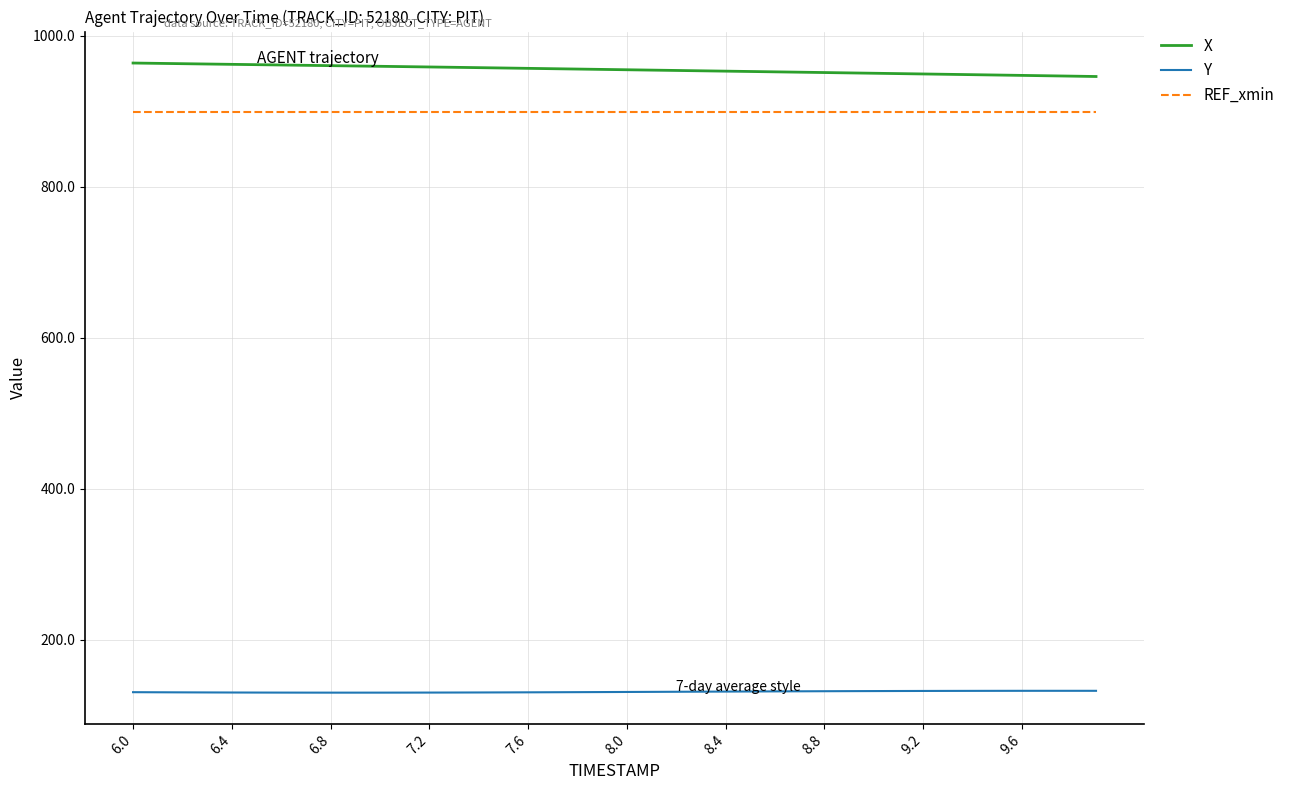

What is the maximum value shown in the chart?

964.0